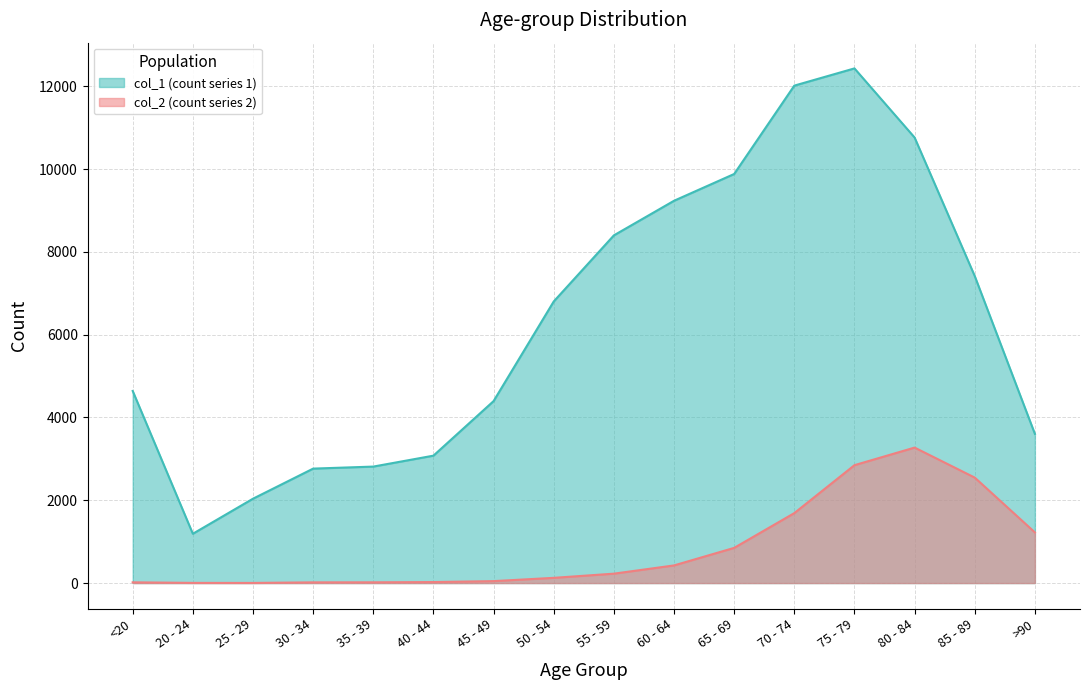

How many categories are shown in the chart?

16